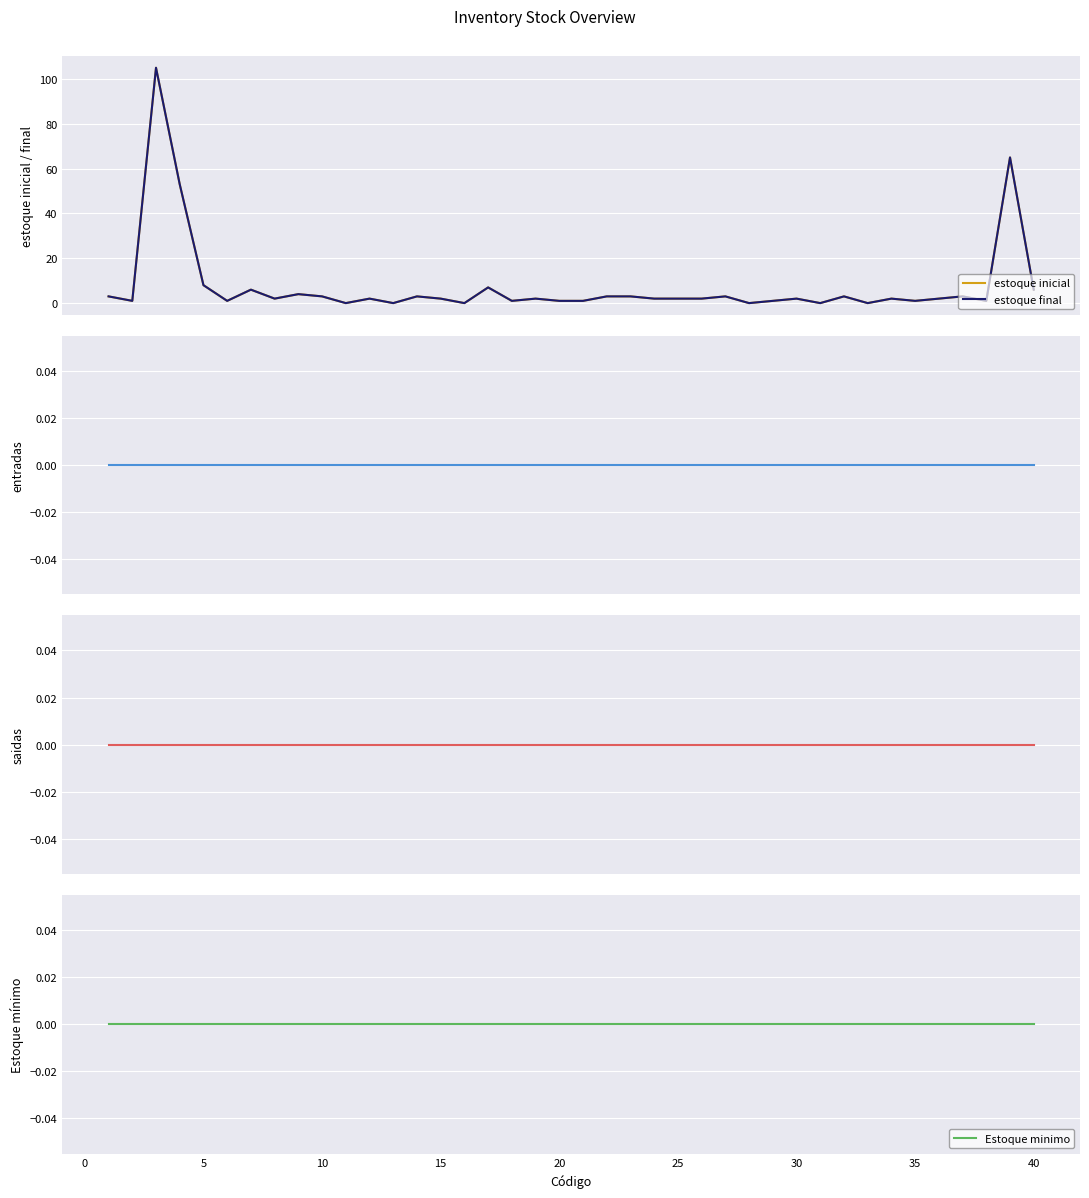

True or false: Estoque minimo and estoque final cross at least once.

False